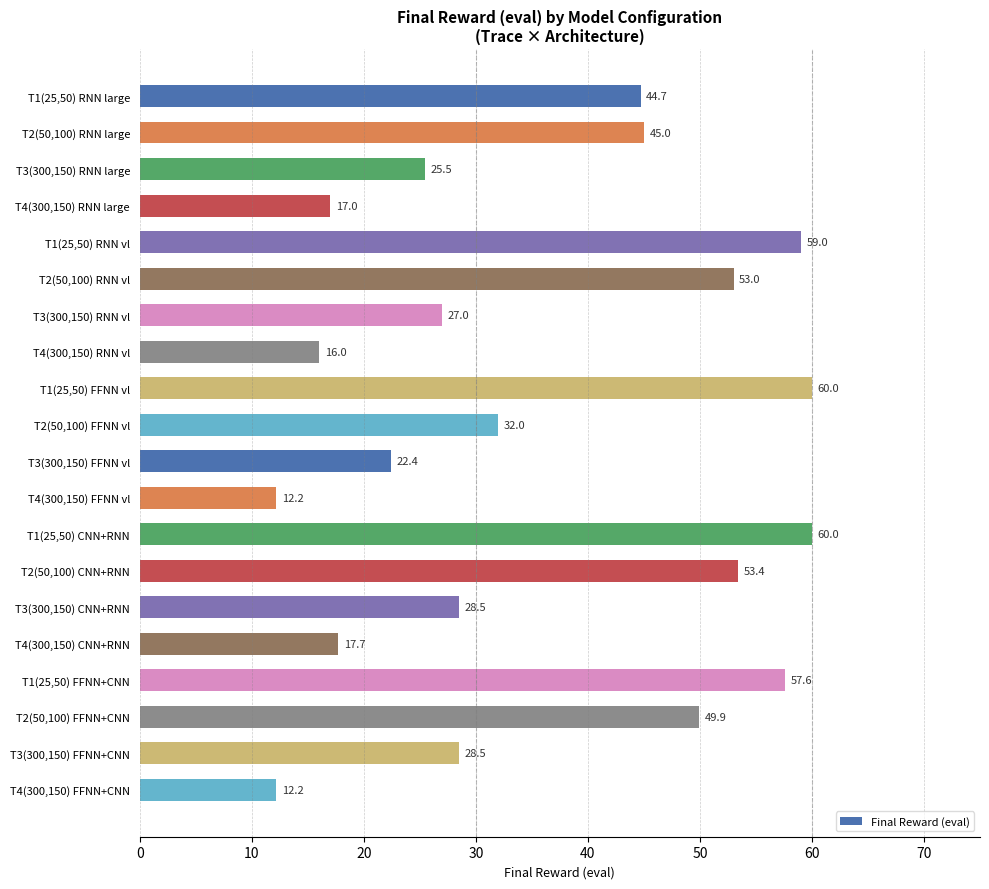

What is the smallest value displayed?

12.2